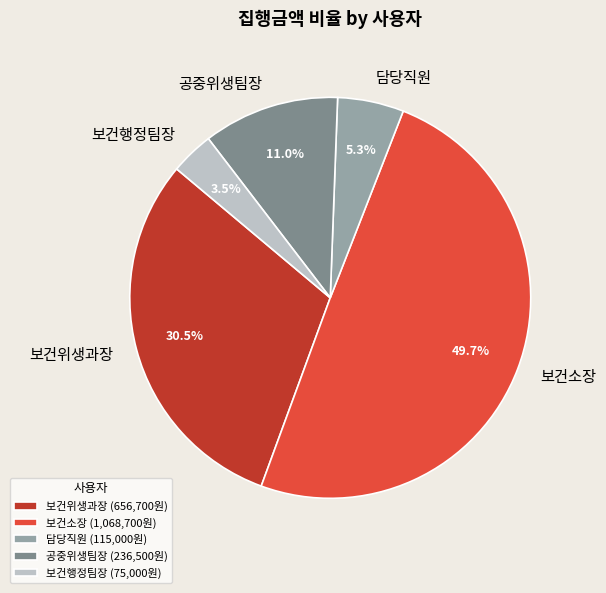

Does 보건행정팀장 account for over 50% of the chart?

No